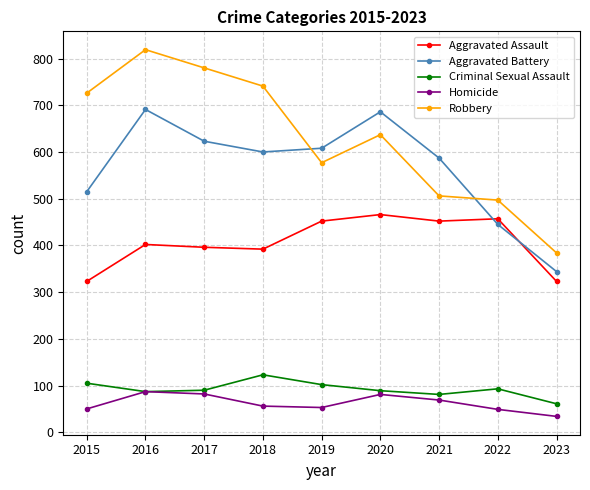

What are all the series names shown in the legend?

Aggravated Assault, Aggravated Battery, Criminal Sexual Assault, Homicide, Robbery